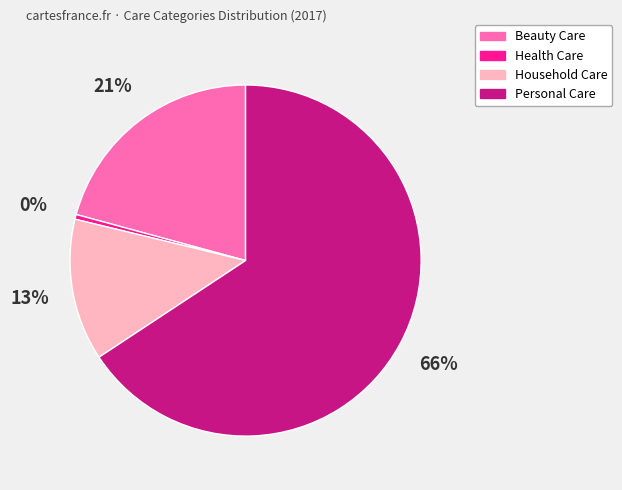

Does any single category account for the majority?

Yes